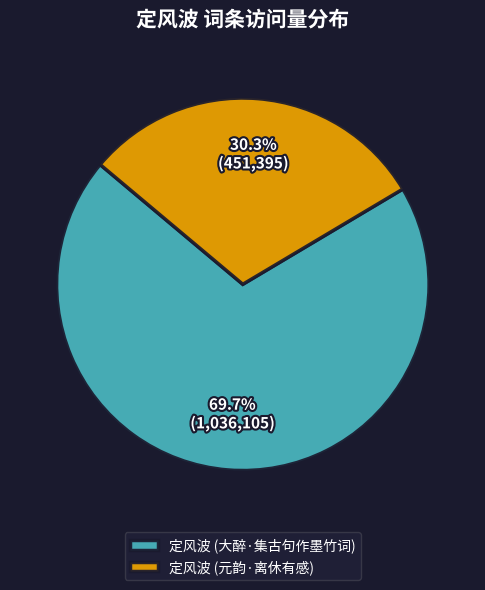

What percentage is NOT represented by 定风波 (元韵·离休有感)?

69.7%